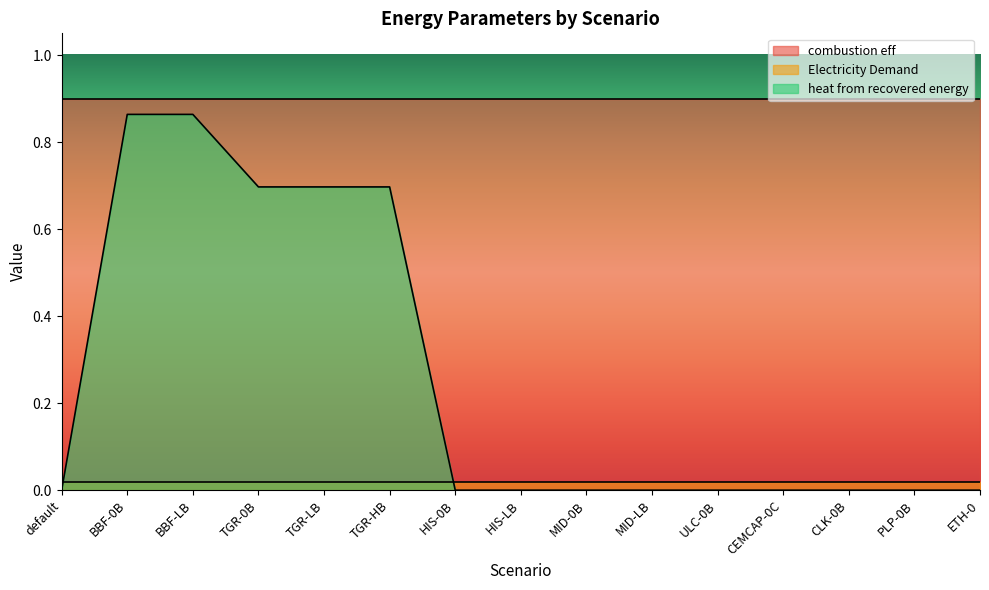

What is the label of the 6th point from the left?

TGR-HB